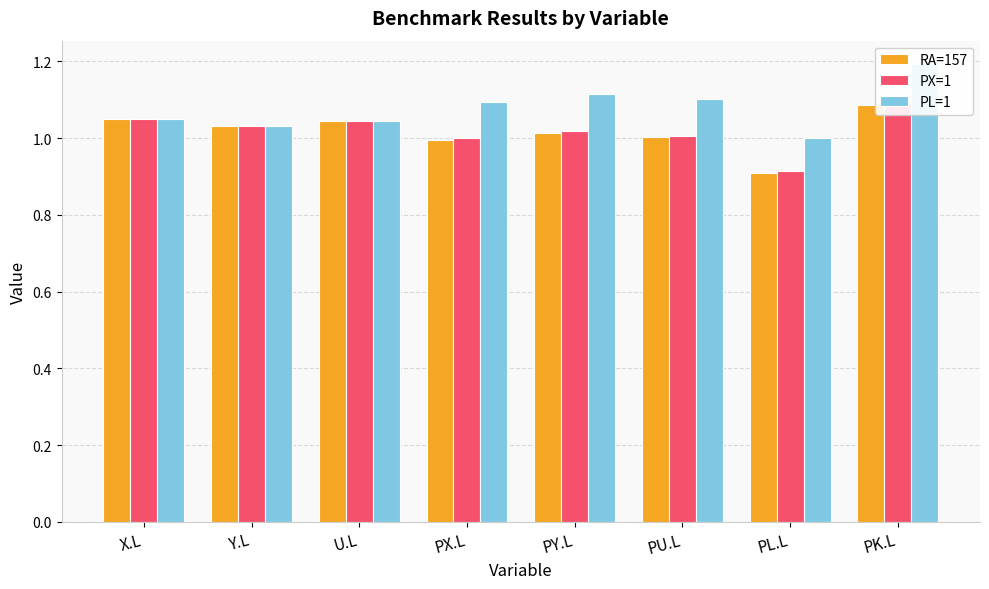

Rank the series at X.L from lowest to highest value.

PL=1, RA=157, PX=1